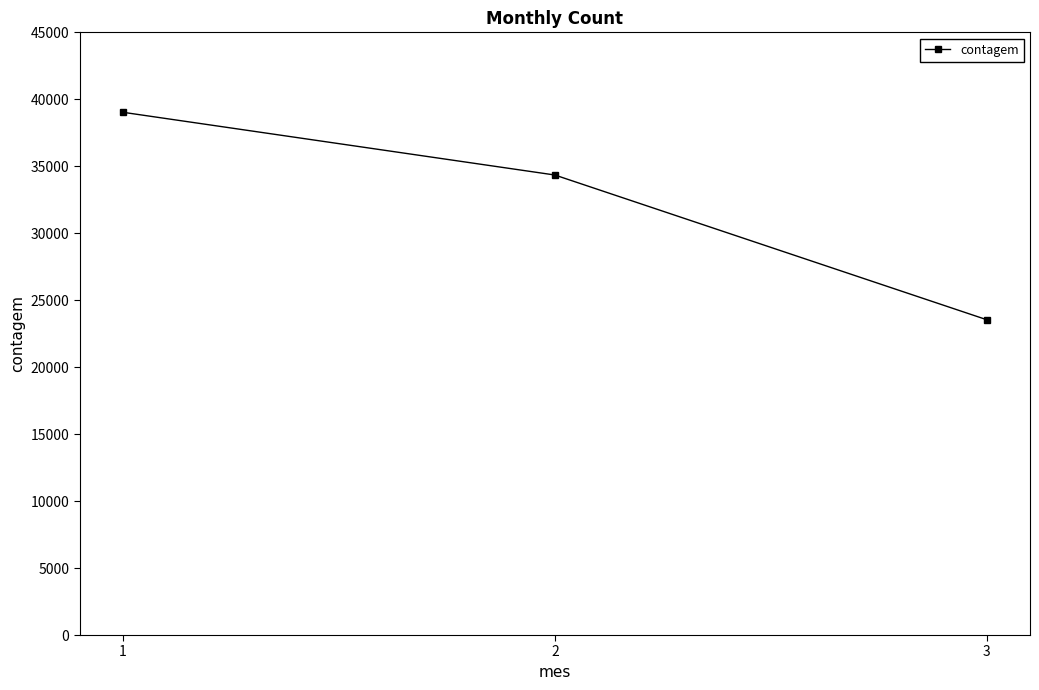

Reading right to left, extract all data points from this chart.

23541	34347	39031